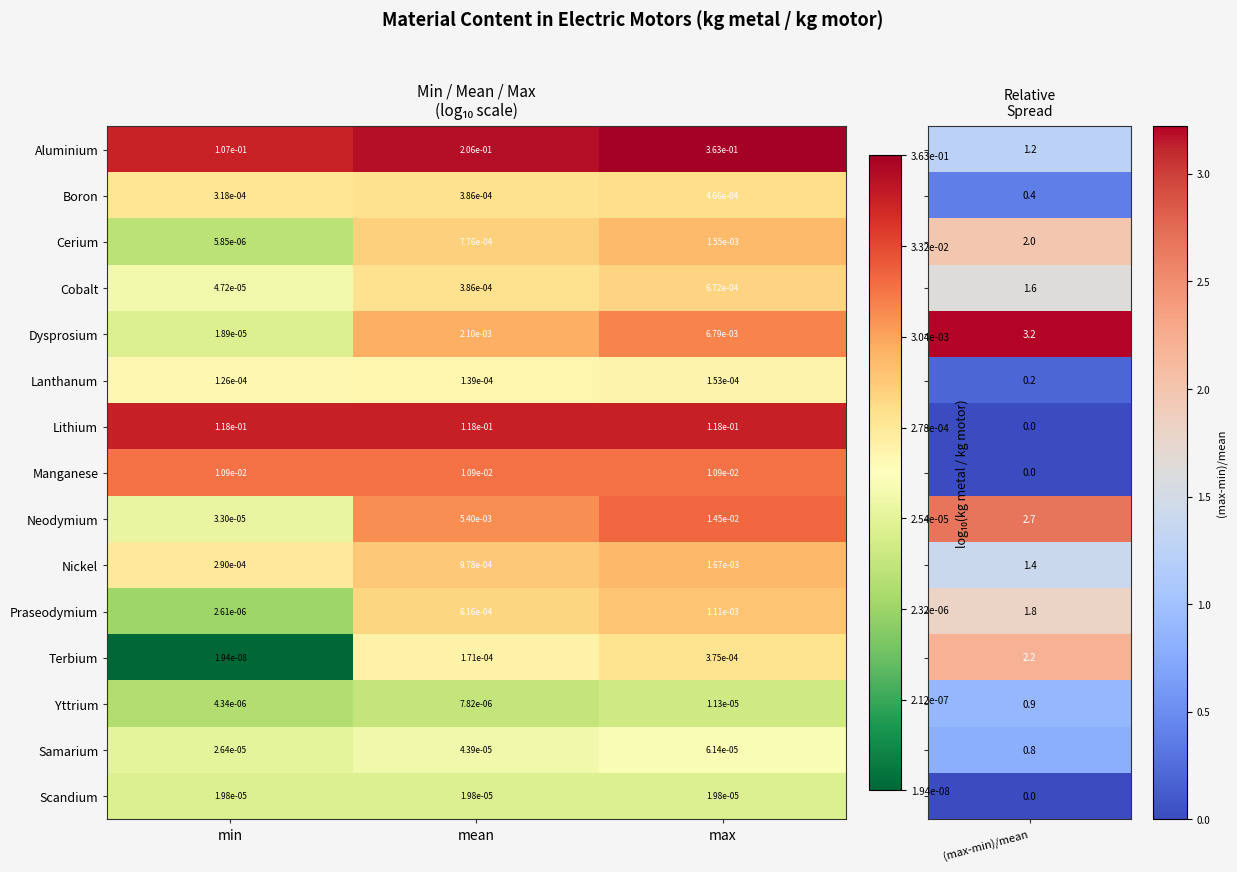

Which category has the highest value in the Cobalt series?

max